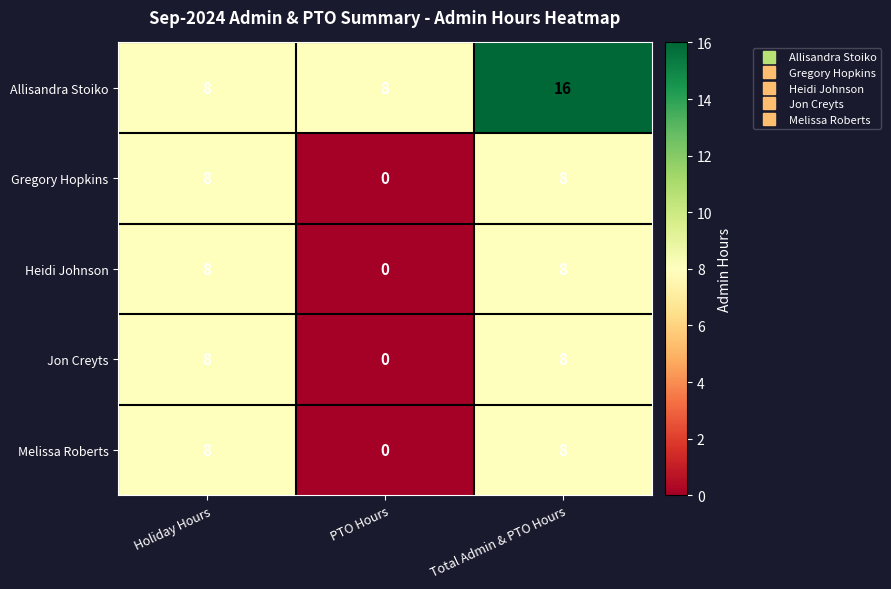

What is the approximate value of Allisandra Stoiko at Holiday Hours?

8